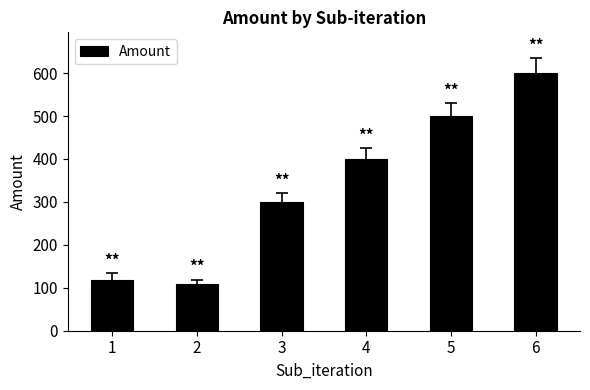

What is the change in value from 3 to 4?

+100